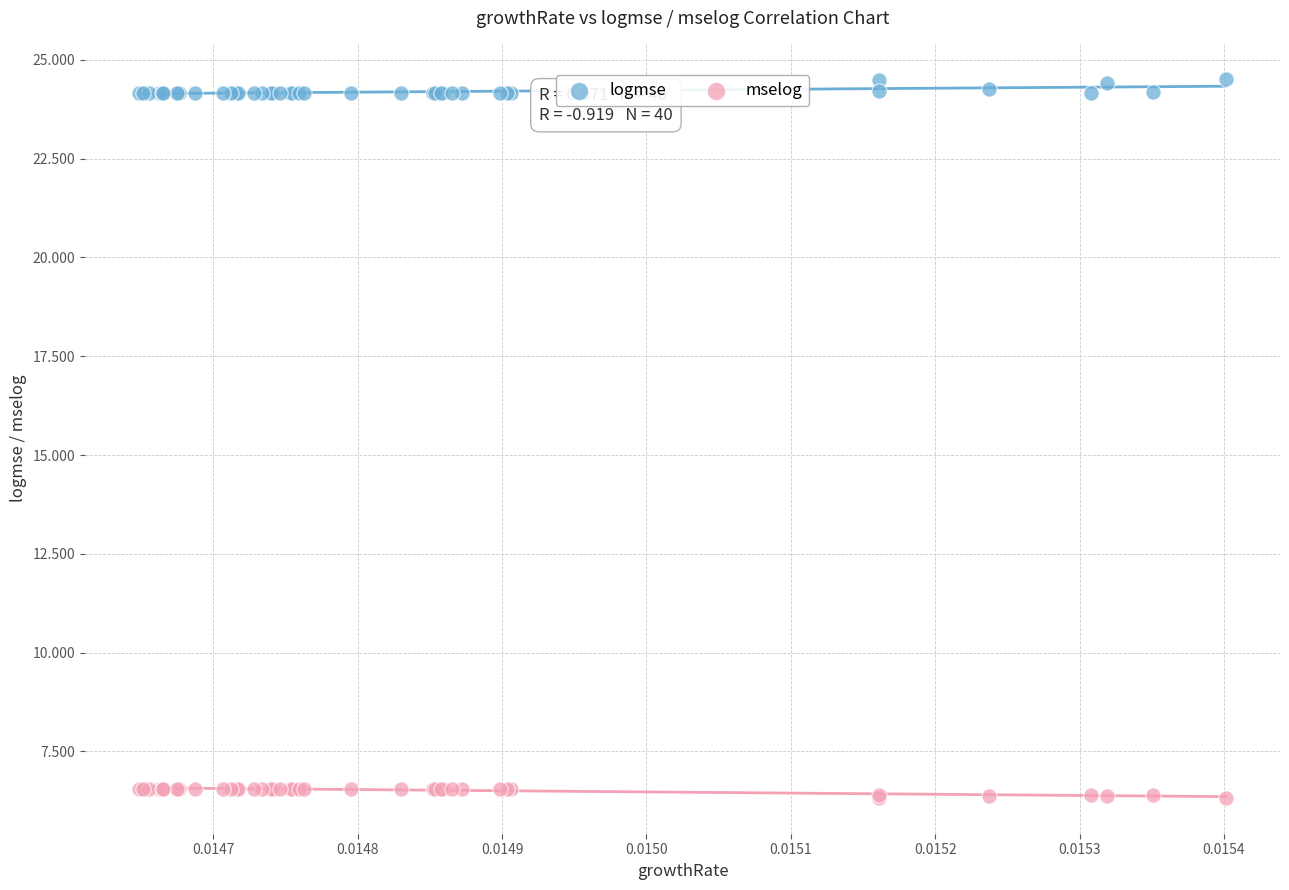

Which series reaches the minimum Y coordinate?

mselog